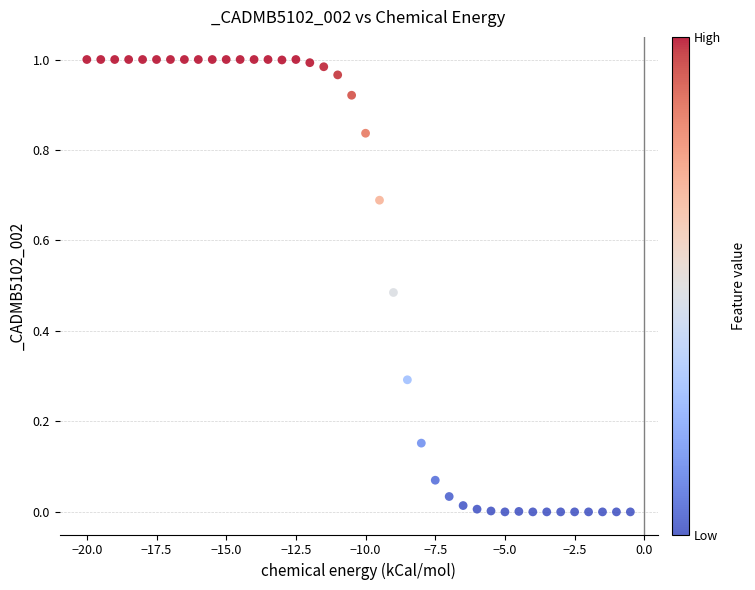

What is the range of X values (max minus min)?

19.5